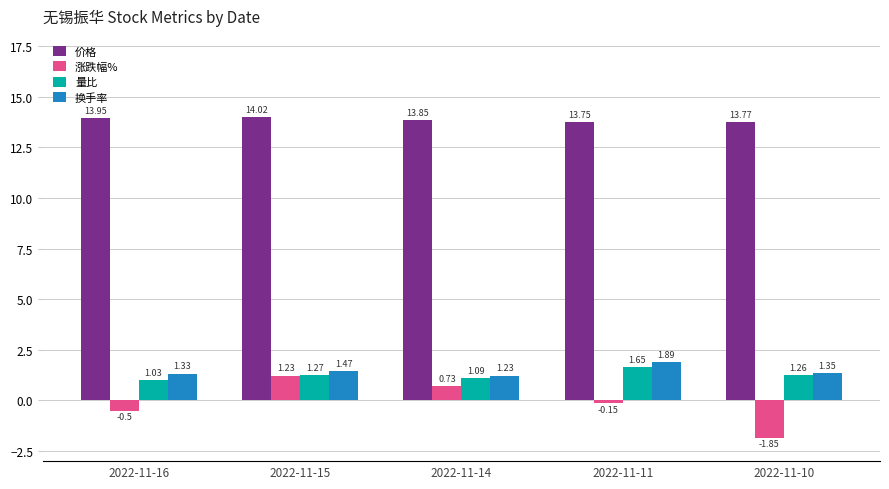

List the labels in order of 量比 value, largest first.

2022-11-11, 2022-11-15, 2022-11-10, 2022-11-14, 2022-11-16